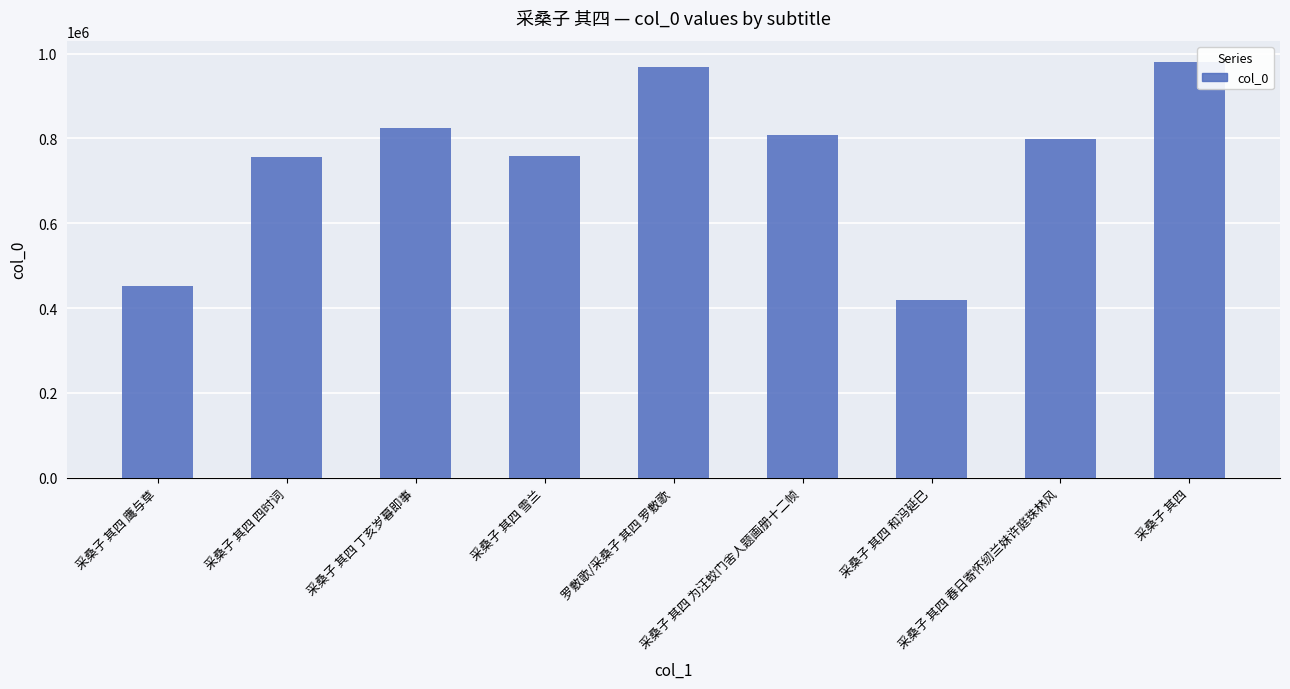

What is the sum of all values?

6761306